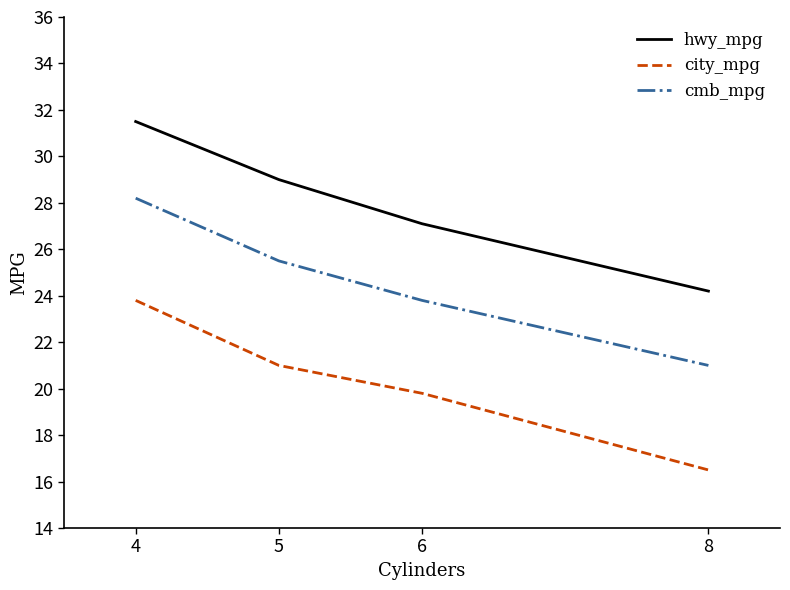

Is it true that hwy_mpg equals 18.6 at 4?

False